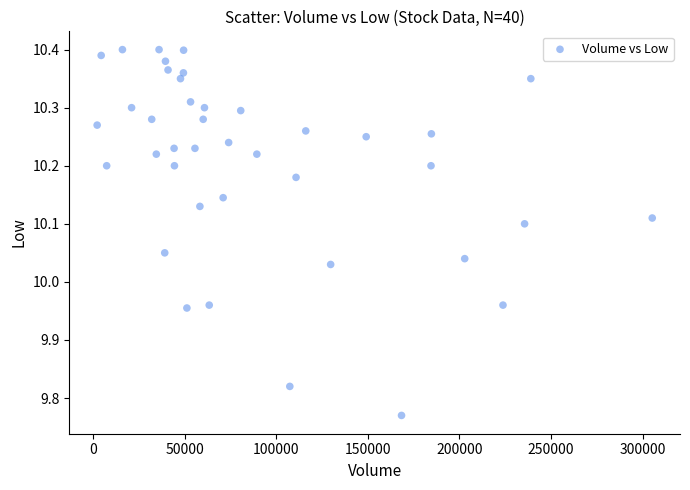

What is the range of X values (max minus min)?

303100.0